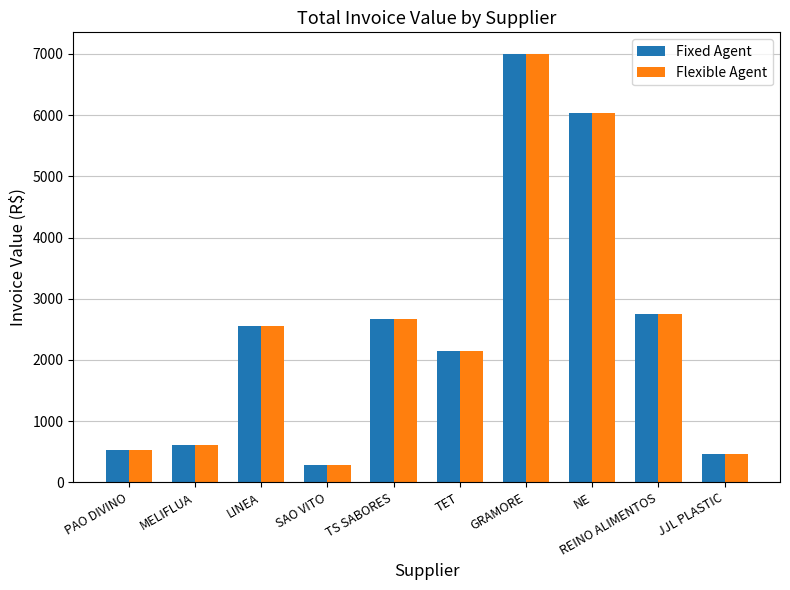

What is the difference between the Flexible Agent values at PAO DIVINO and NE?

5511.6